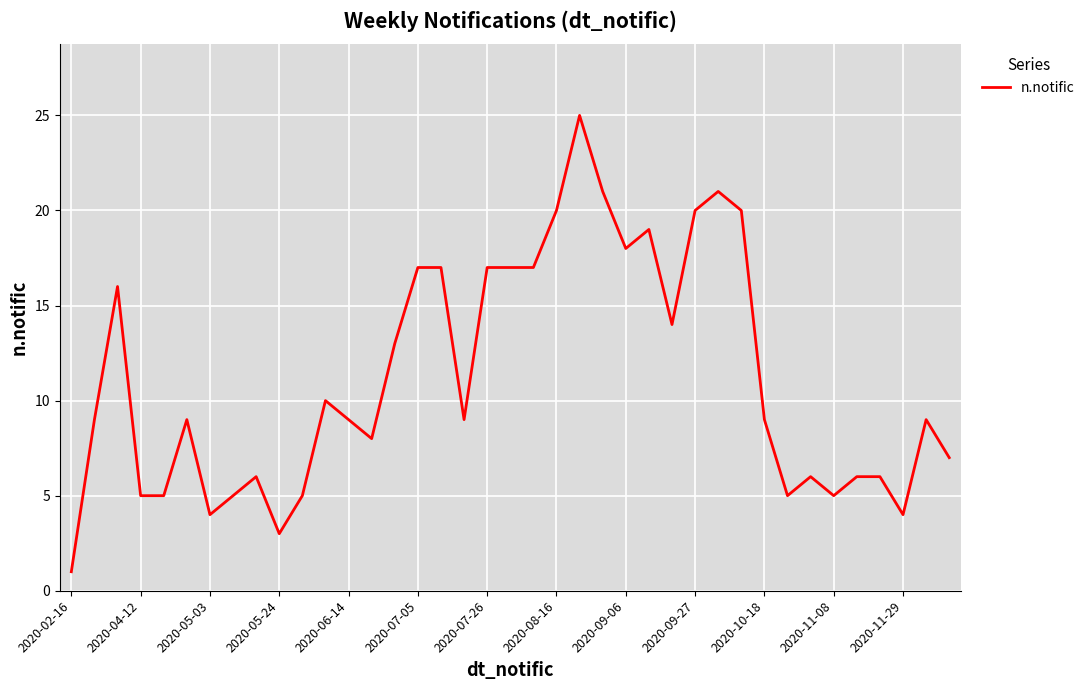

What is the difference between the maximum and minimum values?

24